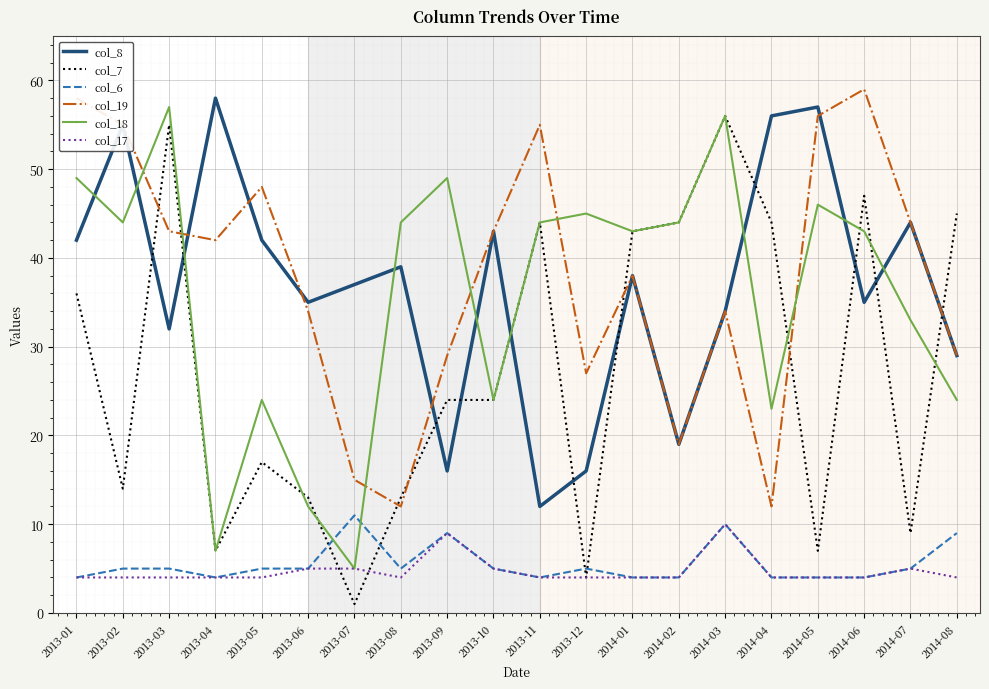

Is the value of col_7 at 2013-04 greater than the value of col_8 at 2013-07?

No